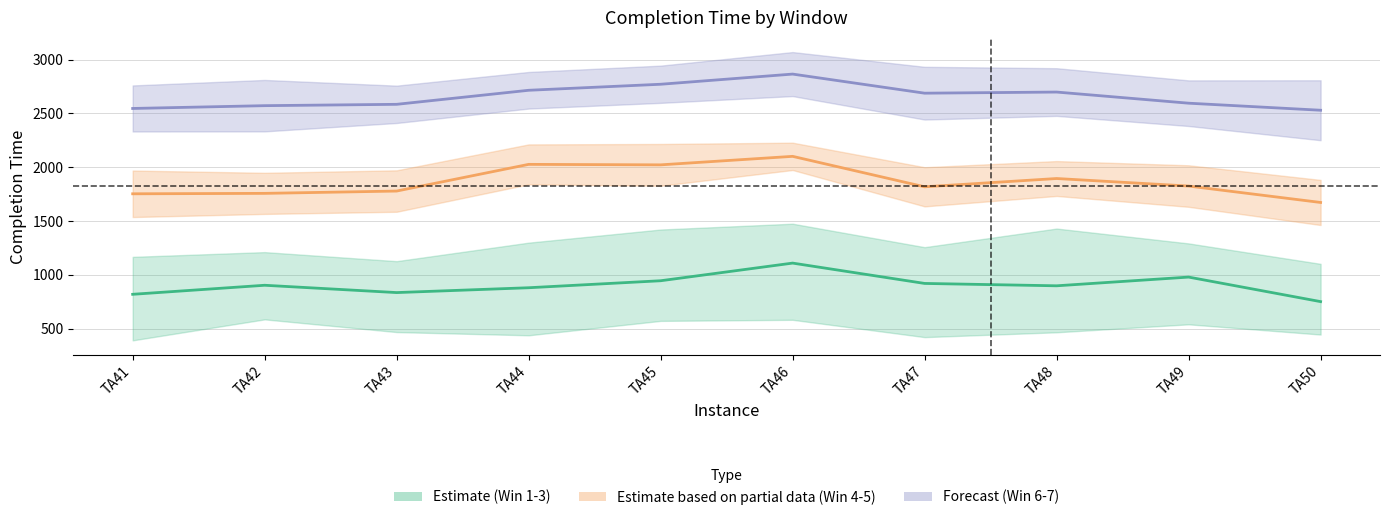

How many values in the Window 6-7 (center) series are below 2687?

5